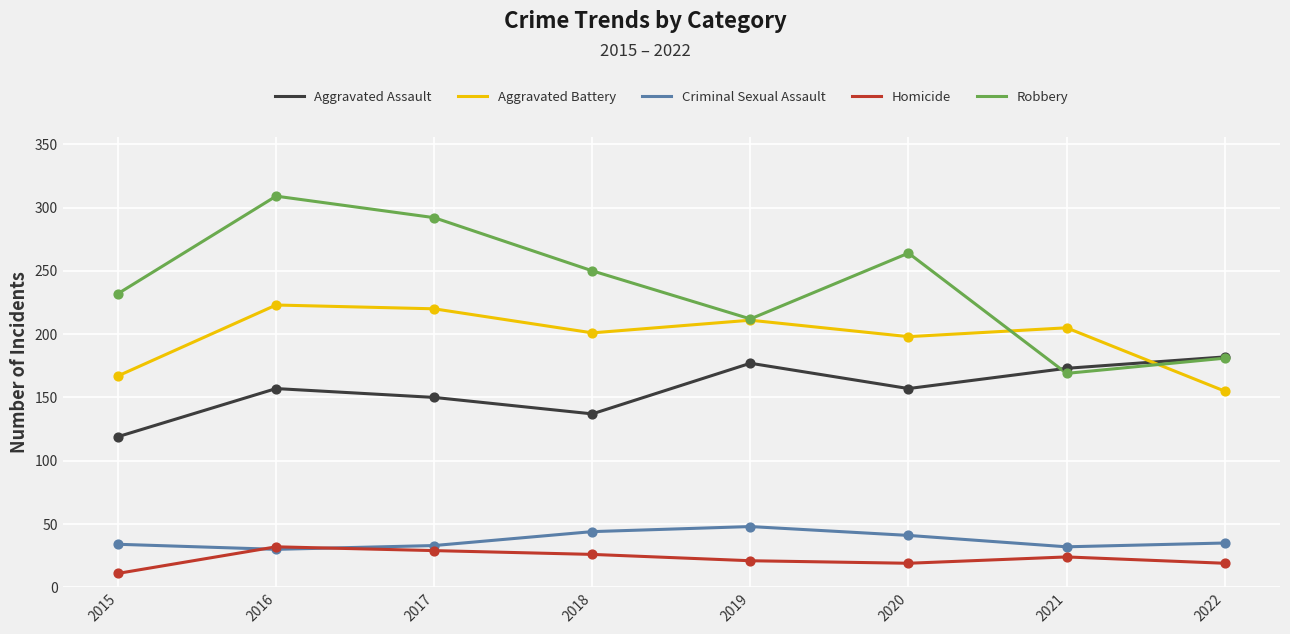

Which series has the largest range (max minus min)?

Robbery